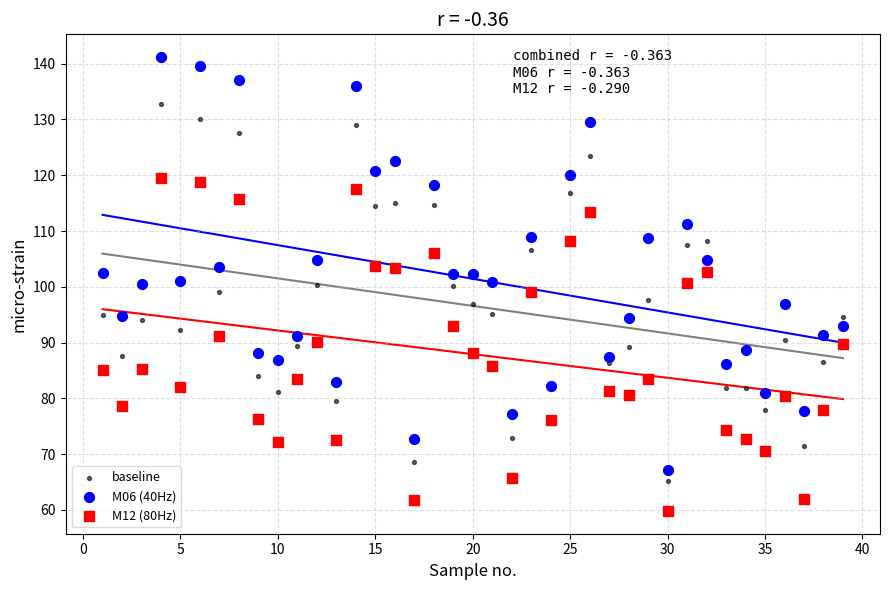

Which series reaches the minimum Y coordinate?

M12 (80Hz)